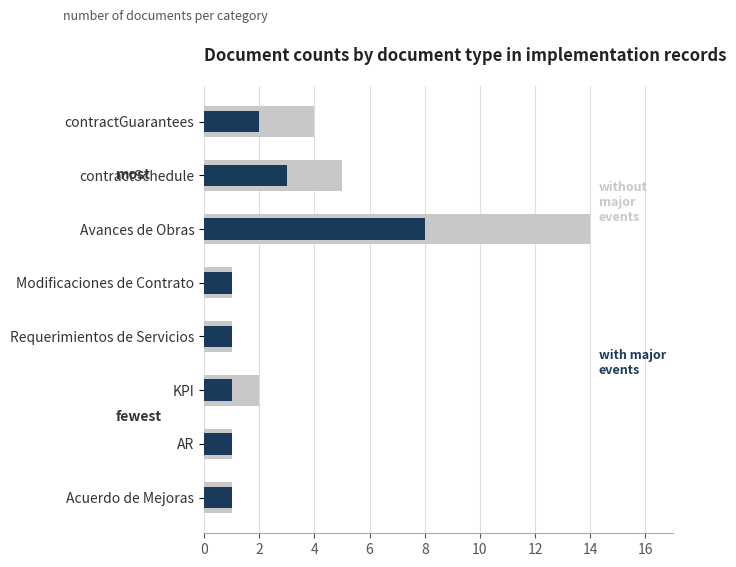

At how many categories does at least one series exceed 9?

1